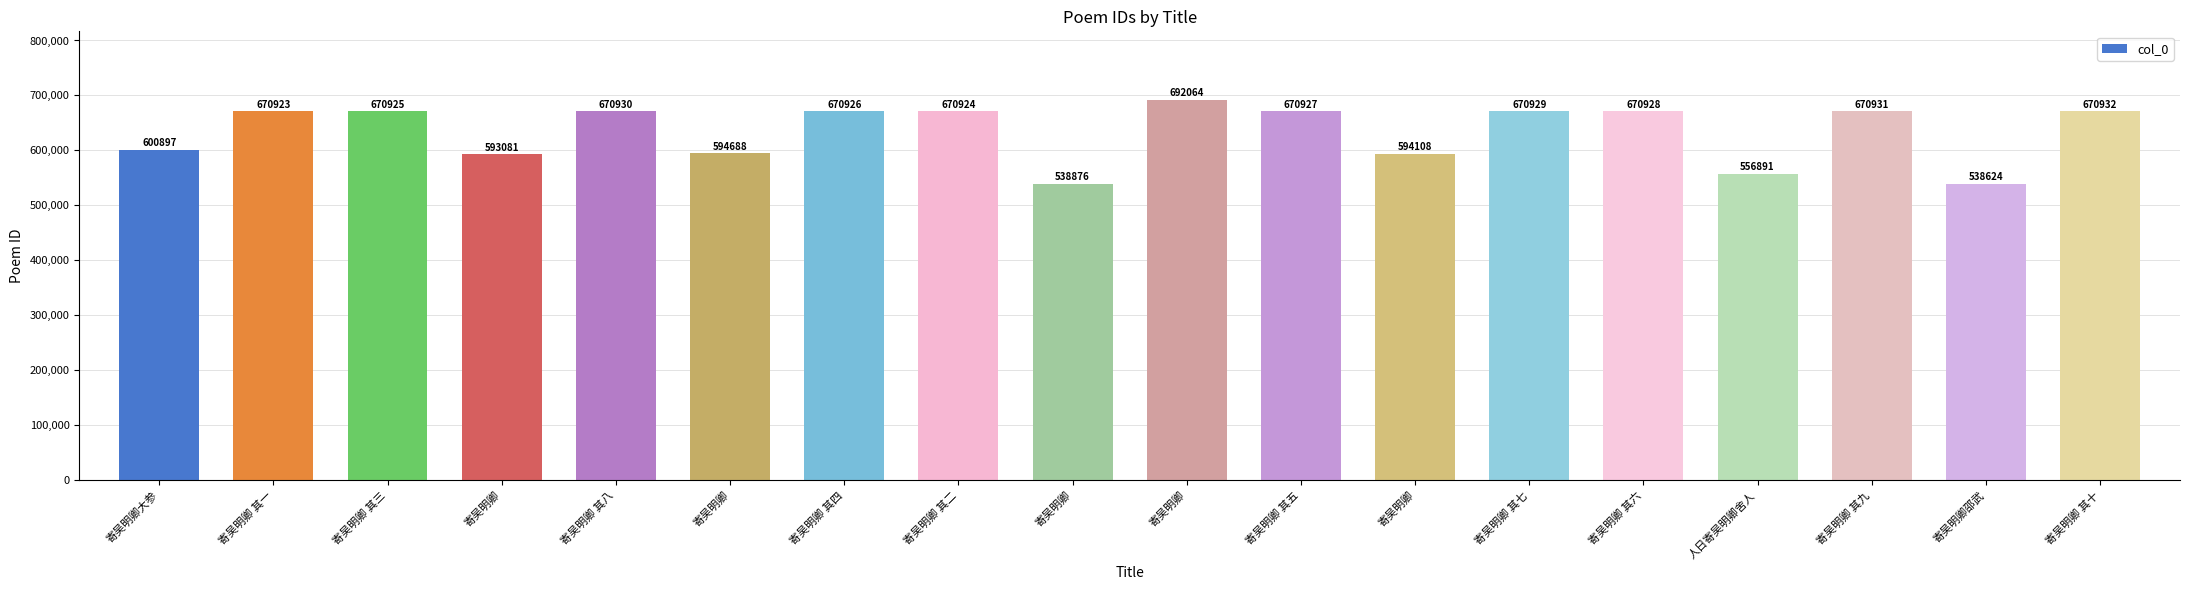

Are the bars horizontal?

No